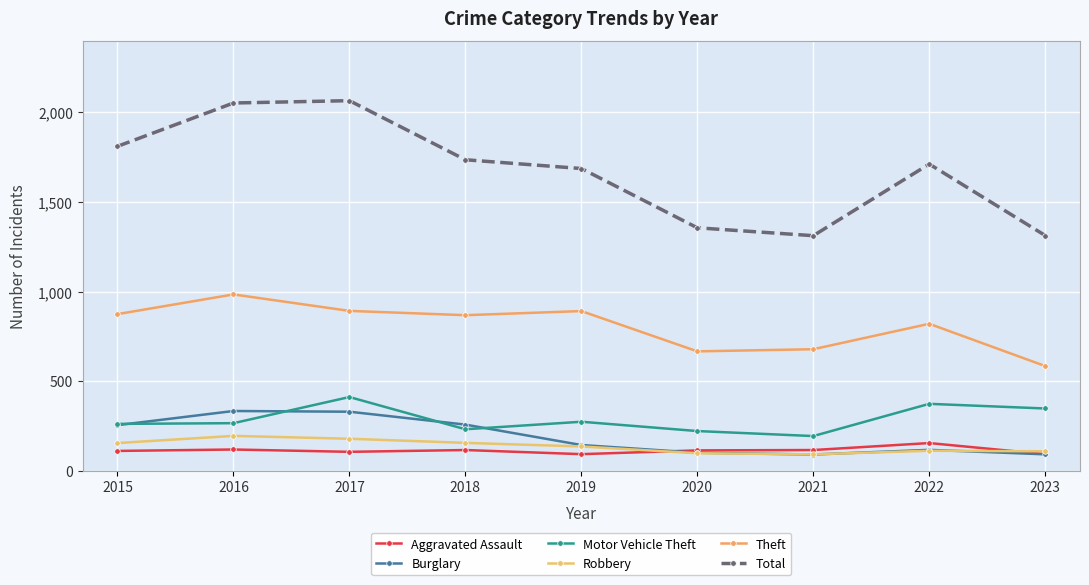

What is the value of the Burglary point at the 5th from the left?

143